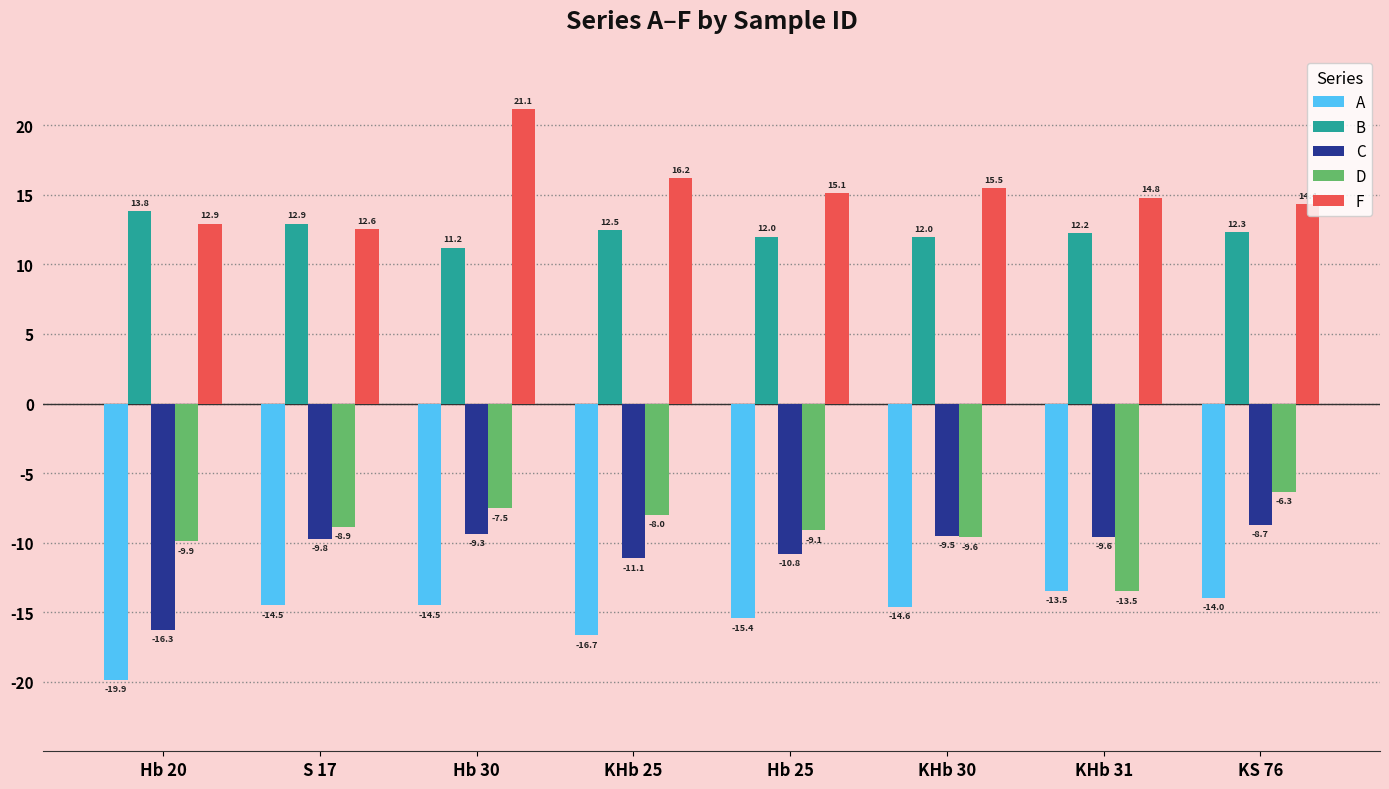

What is the label of the 7th bar from the left?

KHb 31